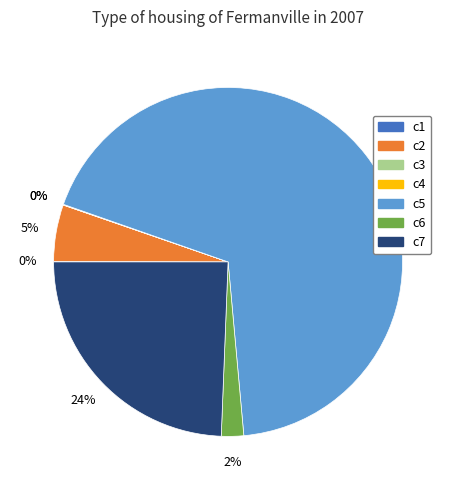

Which category has the biggest portion of the pie?

c5